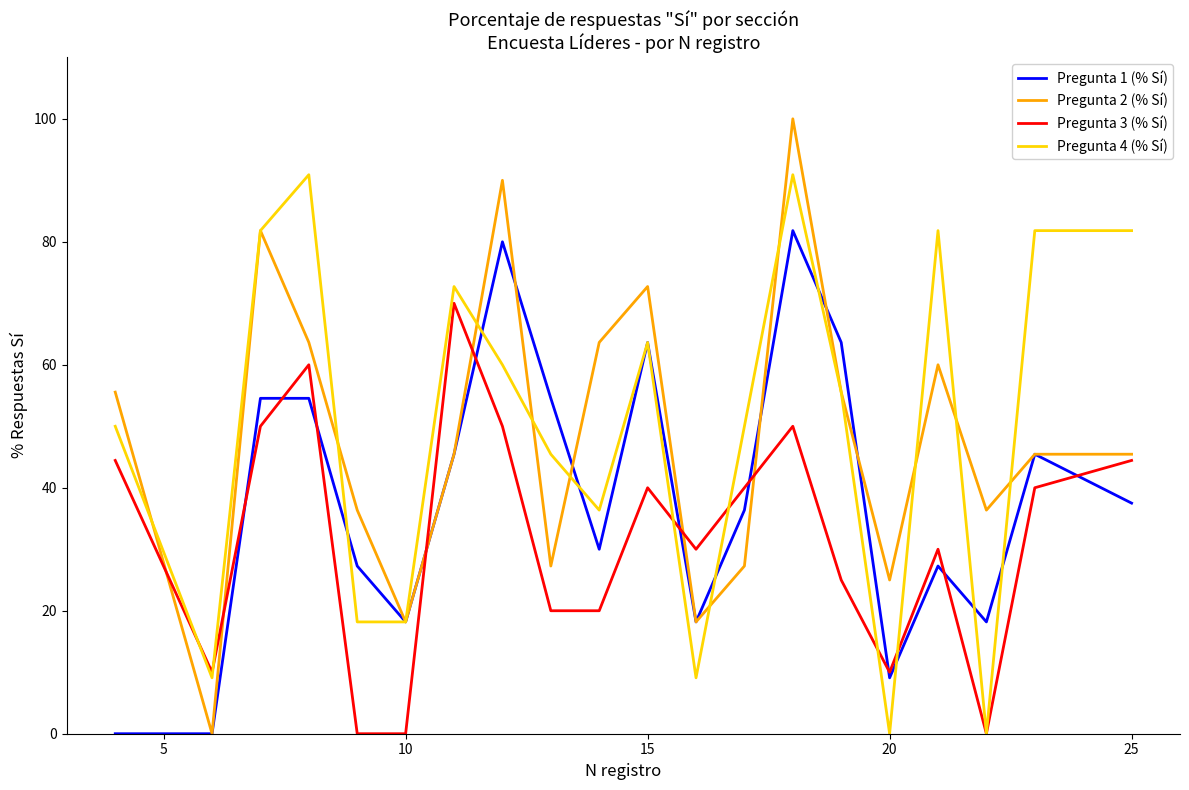

Rank the series by their maximum value, from lowest to highest.

Pregunta 3 (% Sí), Pregunta 1 (% Sí), Pregunta 4 (% Sí), Pregunta 2 (% Sí)